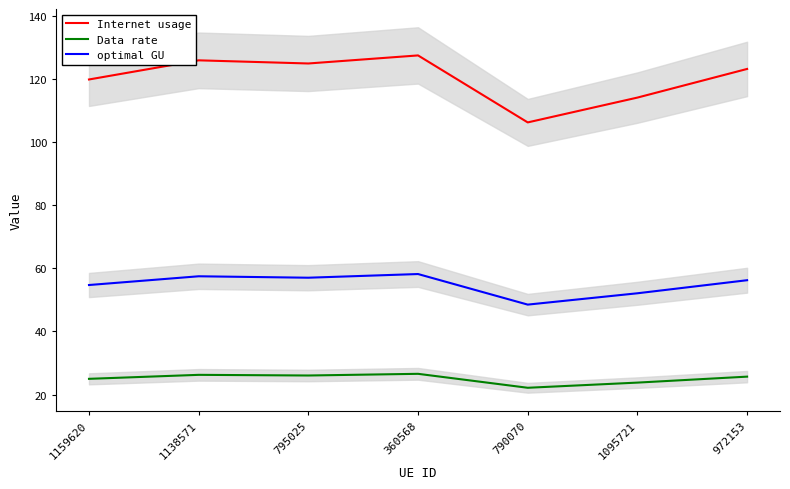

What is the sum of the Data rate values at 790070 and 972153?

47.8